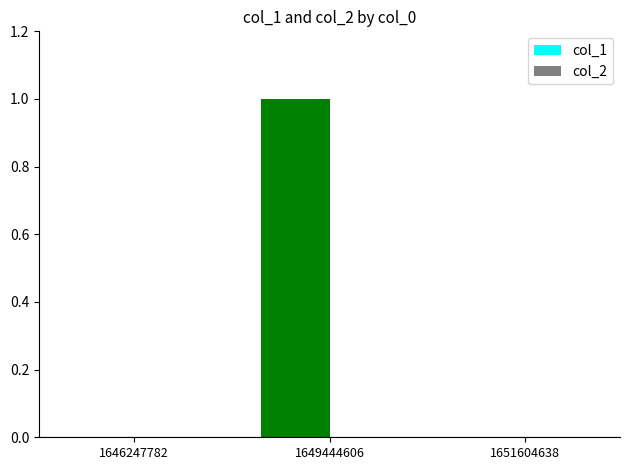

Reading left to right, transcribe all the data shown in this chart.

1646247782=0	1649444606=1	1651604638=0